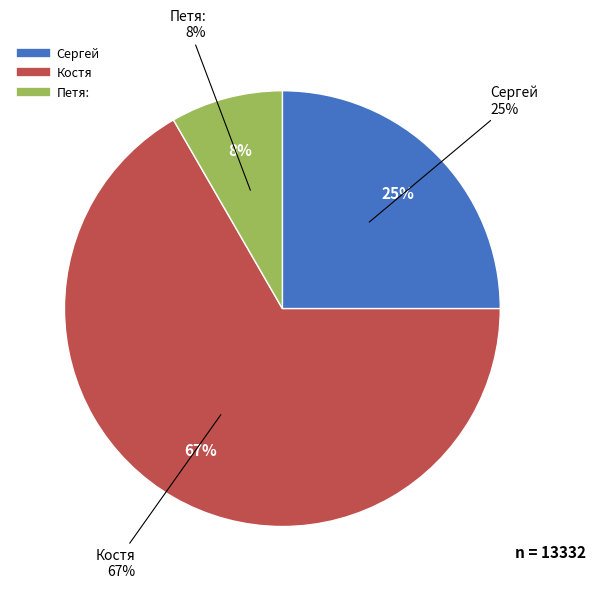

Is the sum of Петя: and Сергей greater than half?

No